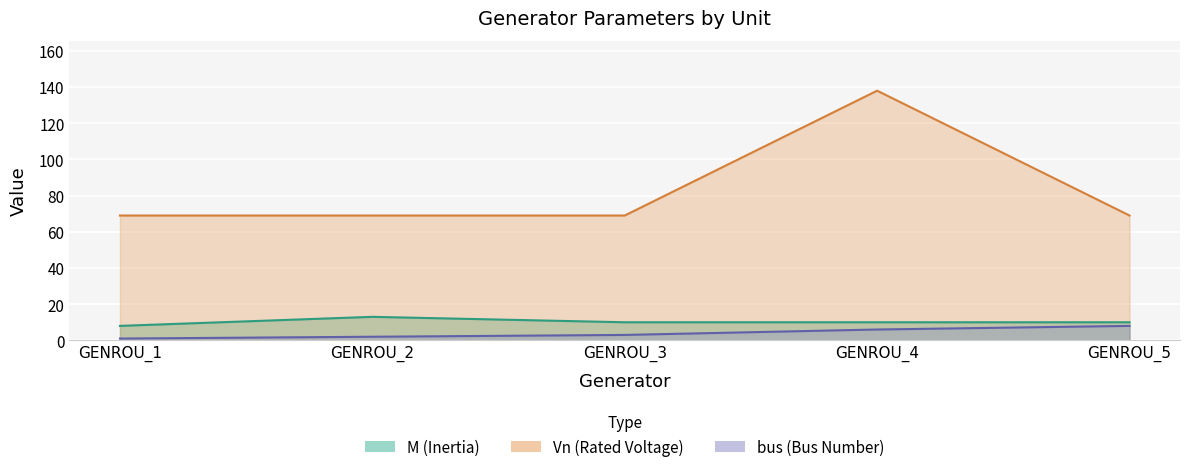

At how many categories does at least one series exceed 1?

5